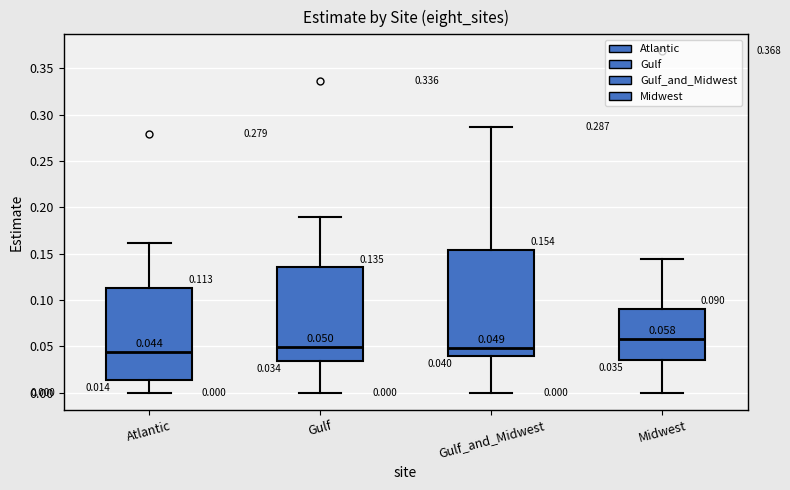

Which box is the tallest, from its lower edge to its upper edge?

Gulf_and_Midwest